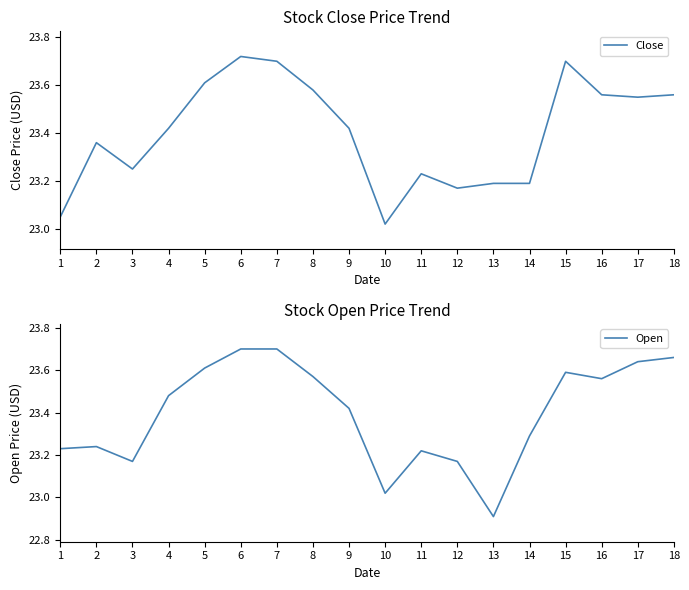

Between which two adjacent categories do Open and Close first intersect?

1 and 2